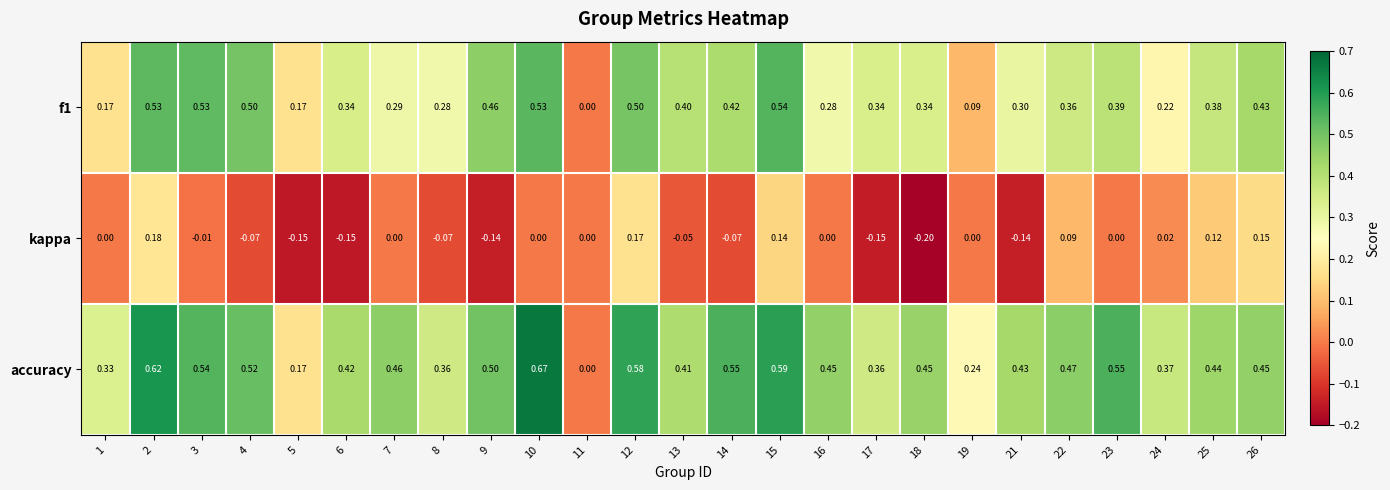

Which series has the largest total across all categories?

accuracy